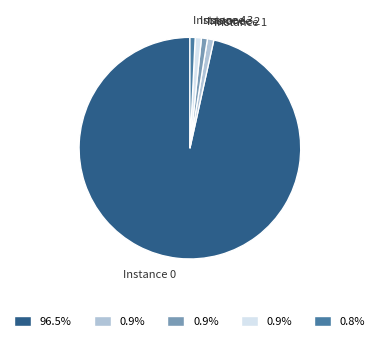

Count the number of slices in the pie.

5